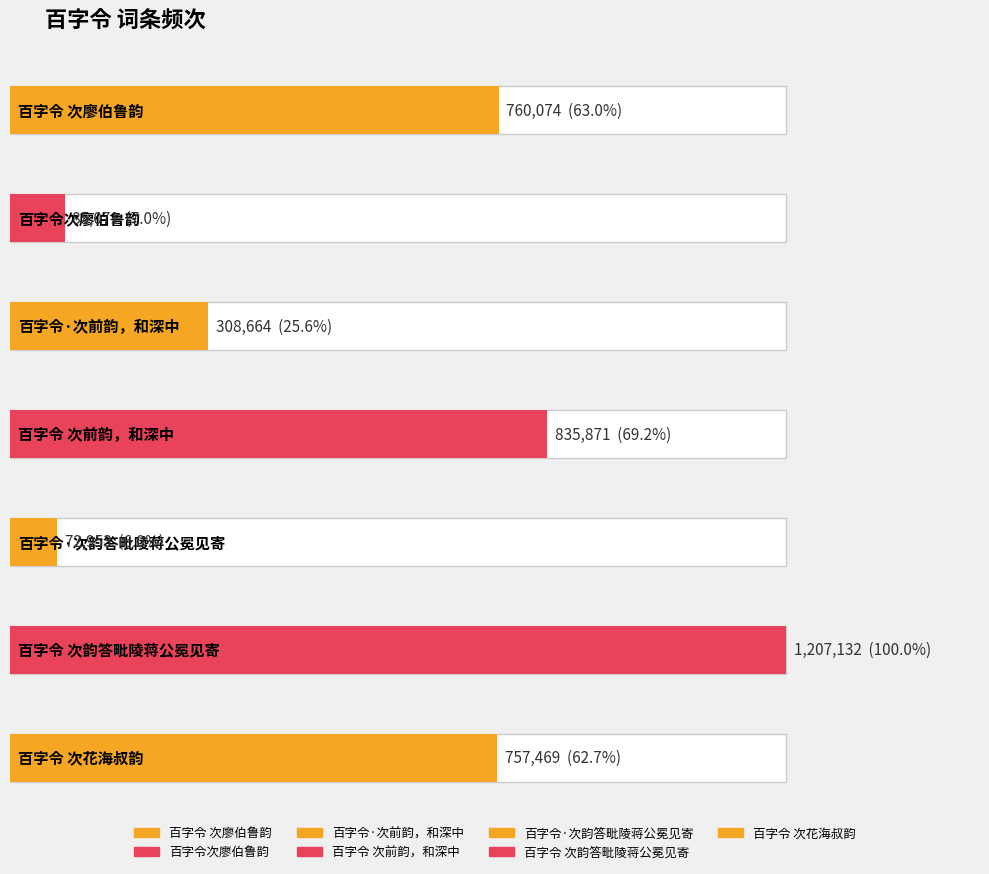

What is the label of the 3rd bar from the right?

百字令·次韵答毗陵蒋公冕见寄